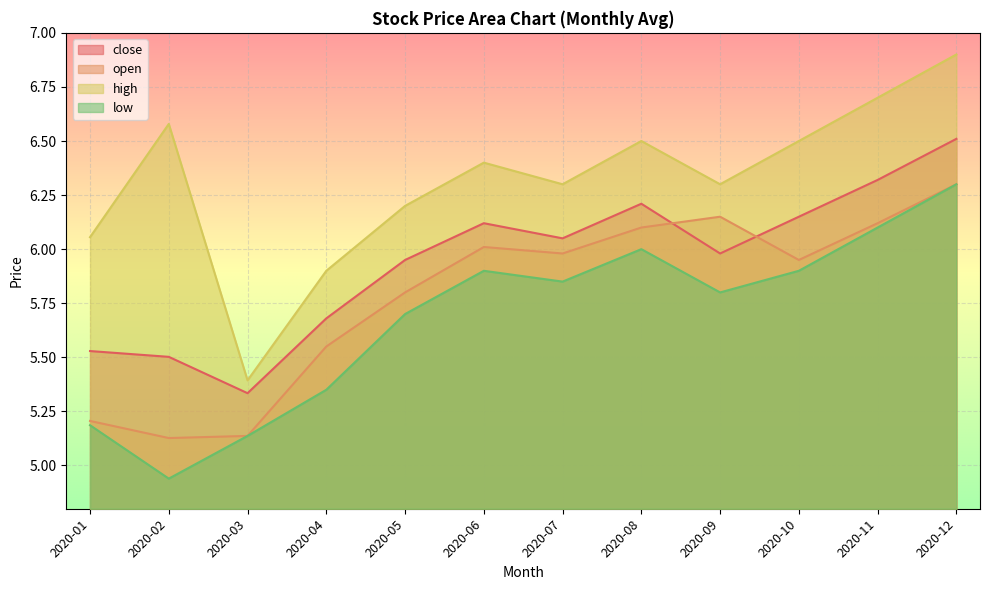

Count the number of categories in the chart.

12